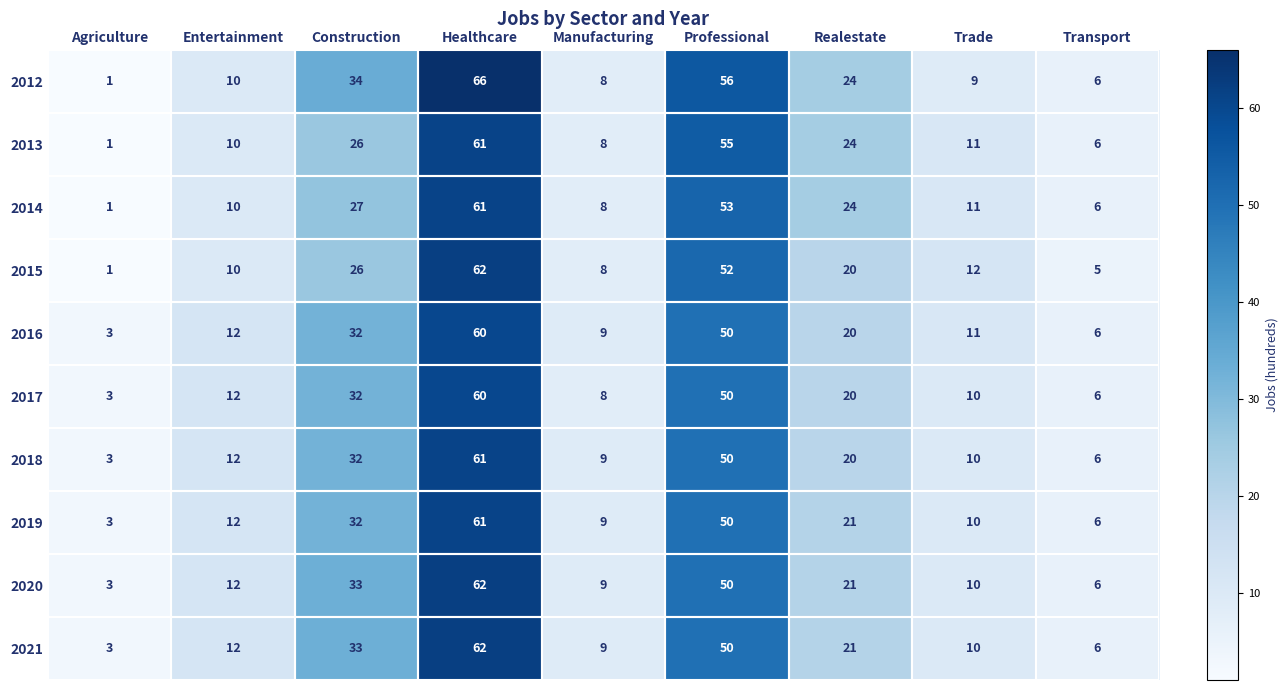

What value does the 2013 series have at Transport?

6